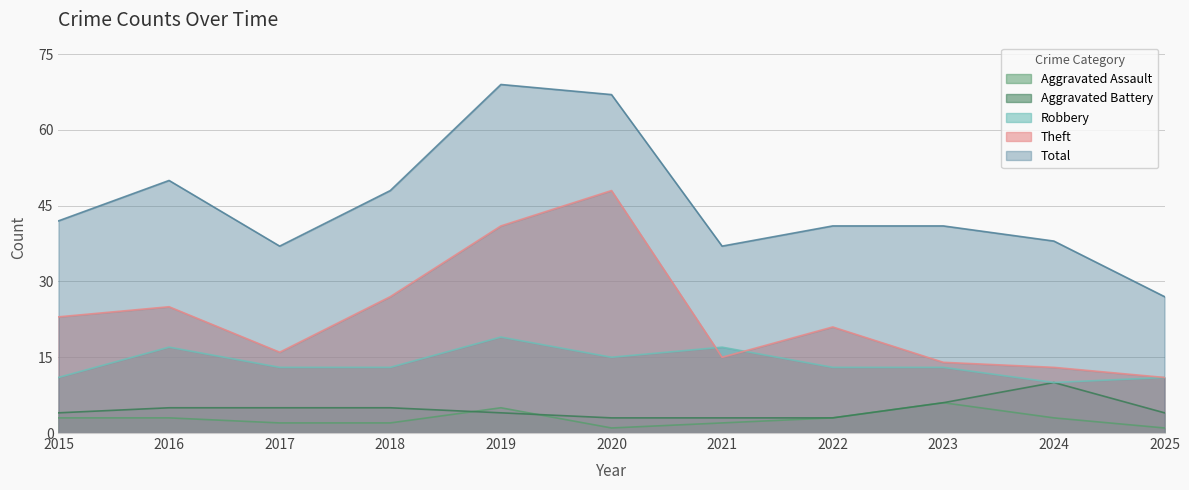

Where is the first local maximum for Robbery?

2016